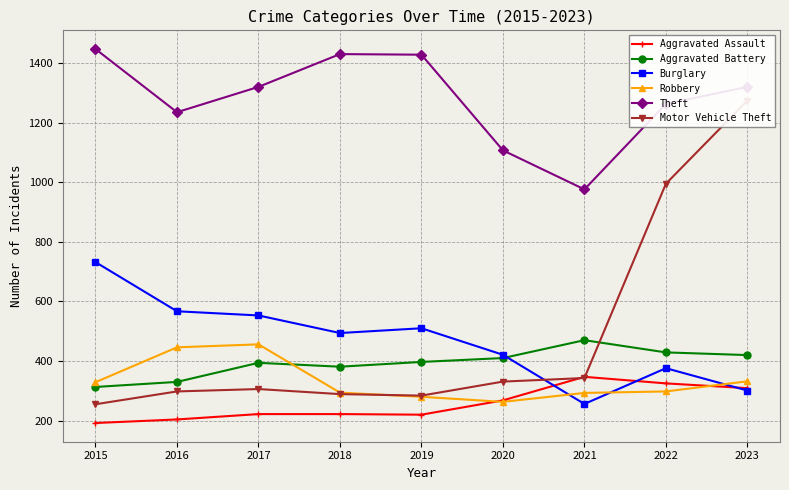

What is the spread (max minus min) of values at 2019?

1208